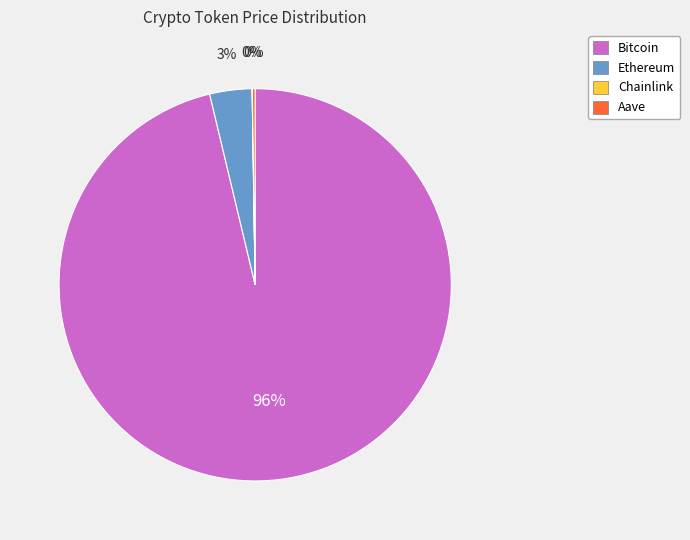

Is it true that Ethereum is 3% of the pie?

True